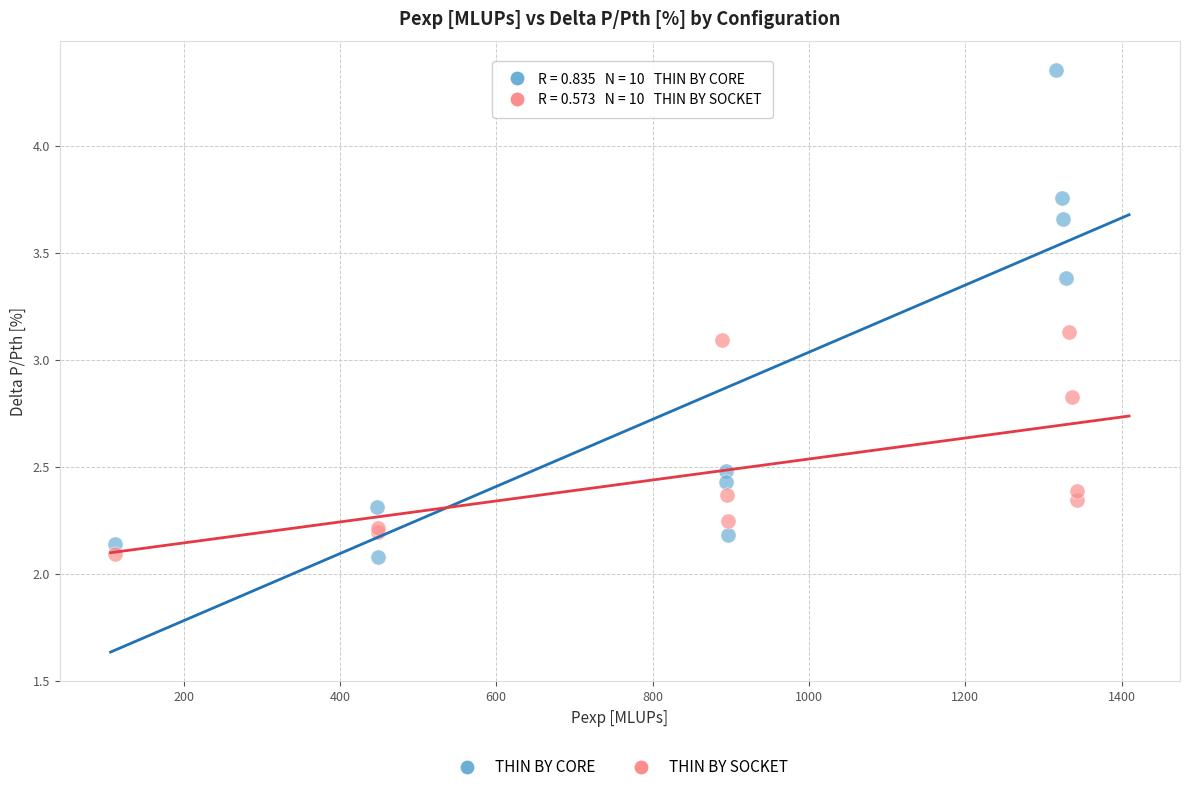

Which series has the largest Y range (max minus min)?

THIN BY CORE